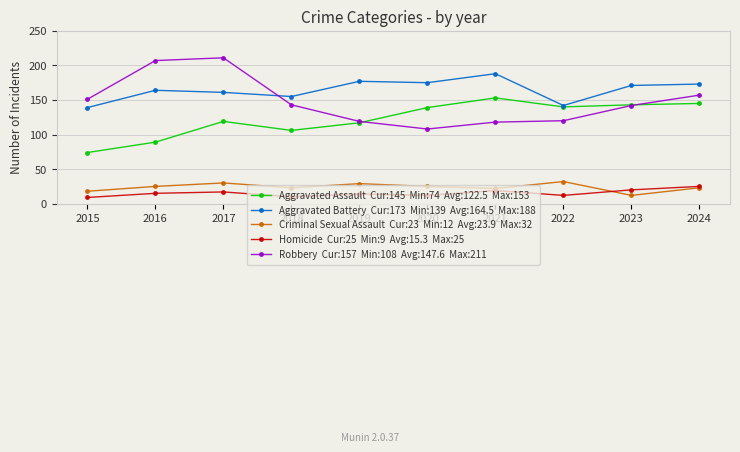

What is the maximum value shown in the chart?

211